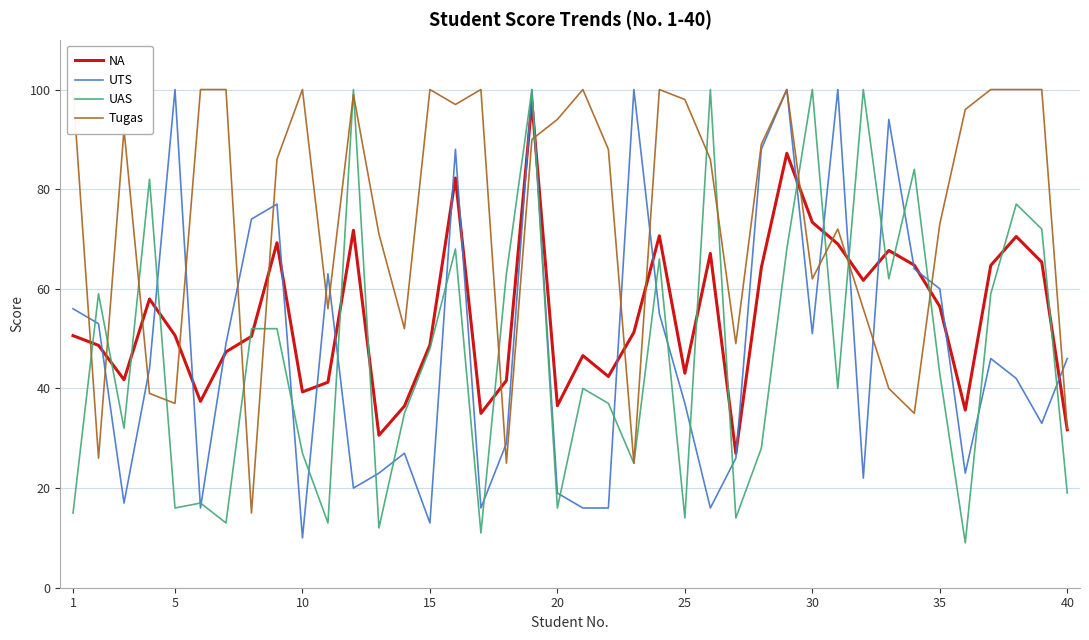

Which series has the widest spread of values?

UAS